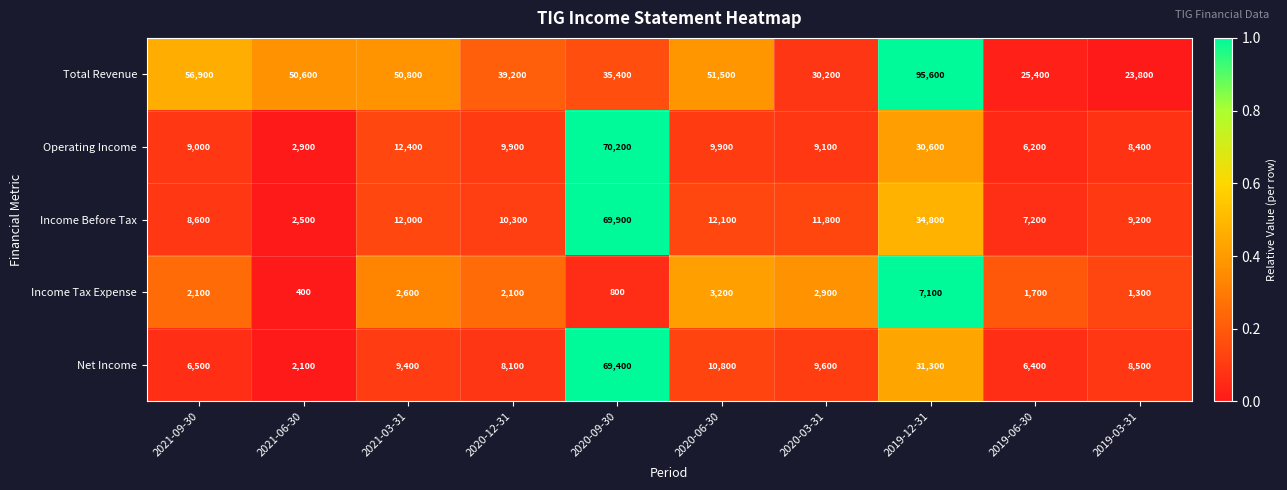

Which series has the largest range (max minus min)?

Total Revenue